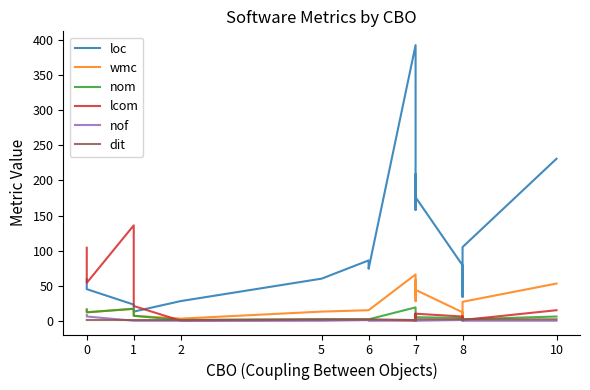

Read the dit value at 5.

2